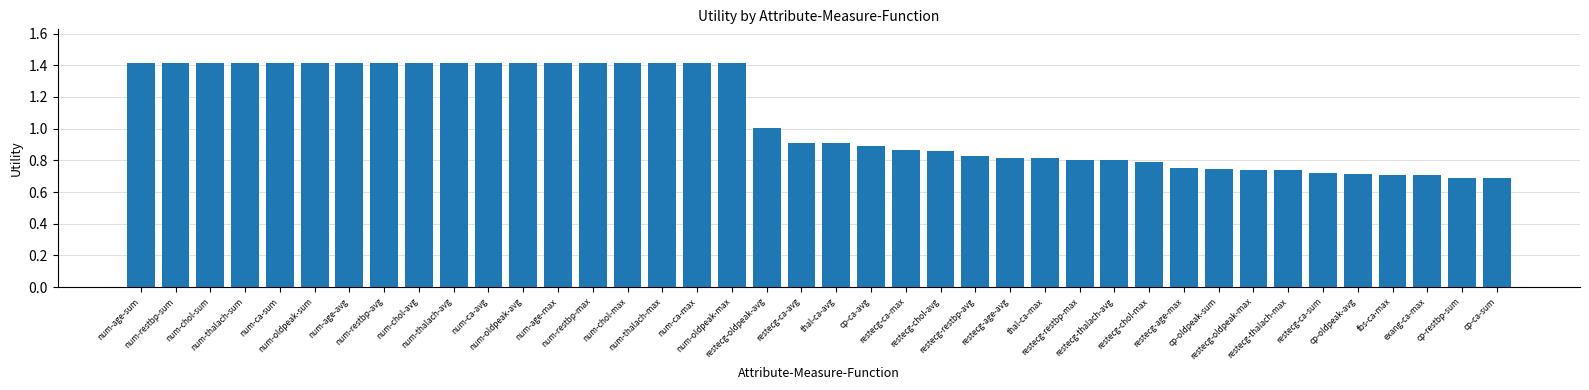

What is the maximum value shown in the chart?

1.4